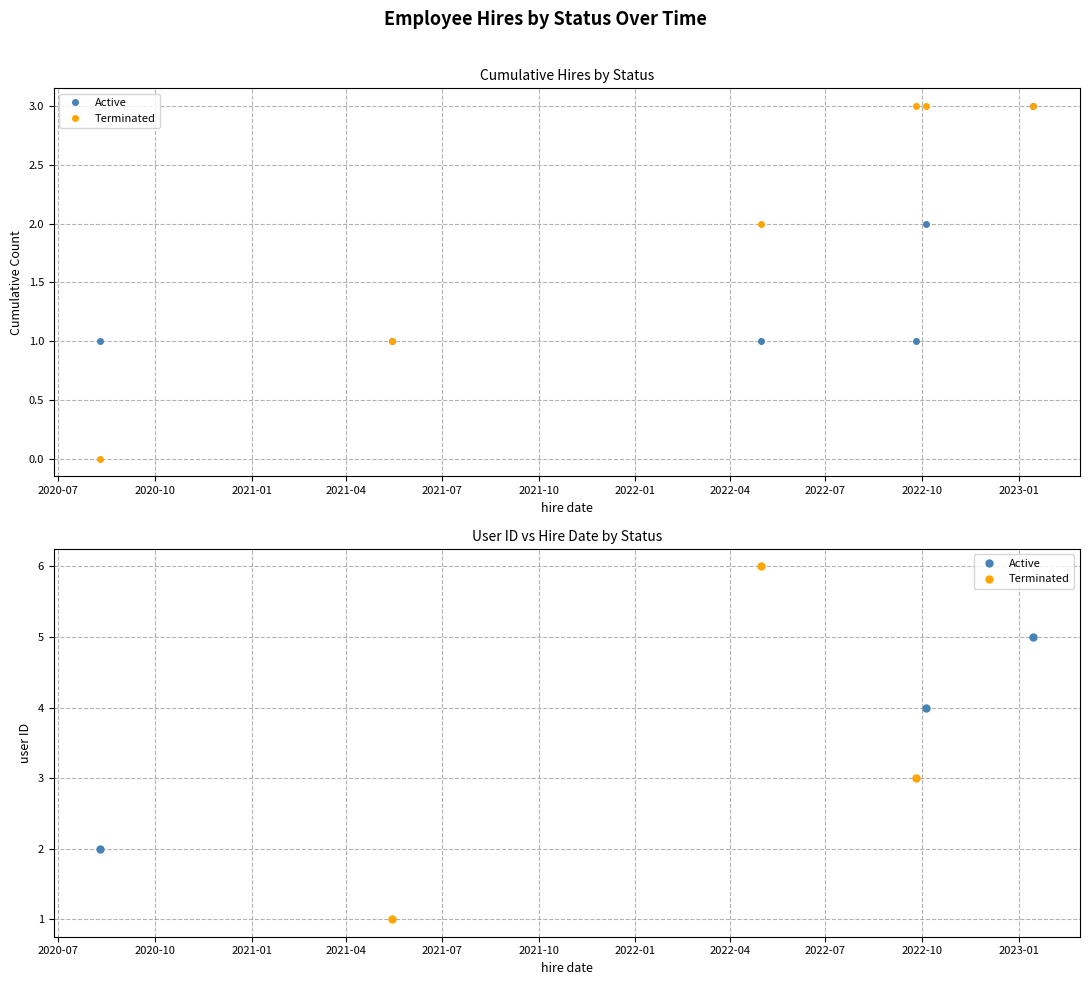

Between 2020-10 and 2021-01, which series saw the biggest shift?

Terminated